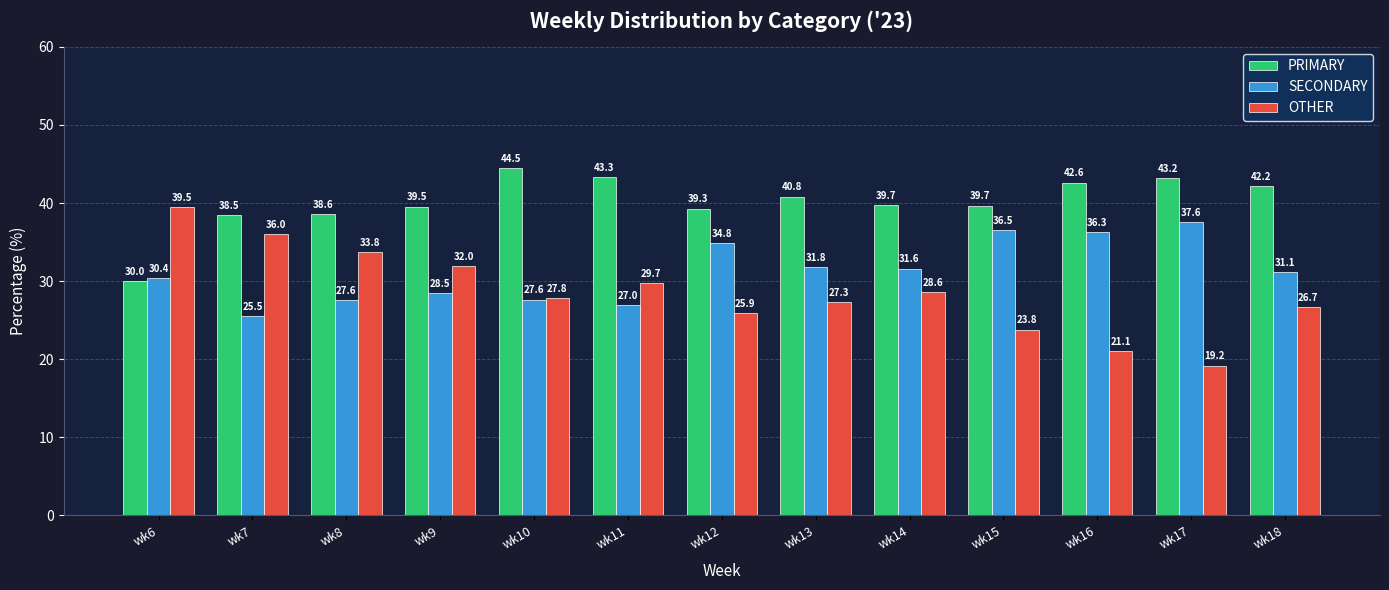

What is the sum of all PRIMARY values?

522.1